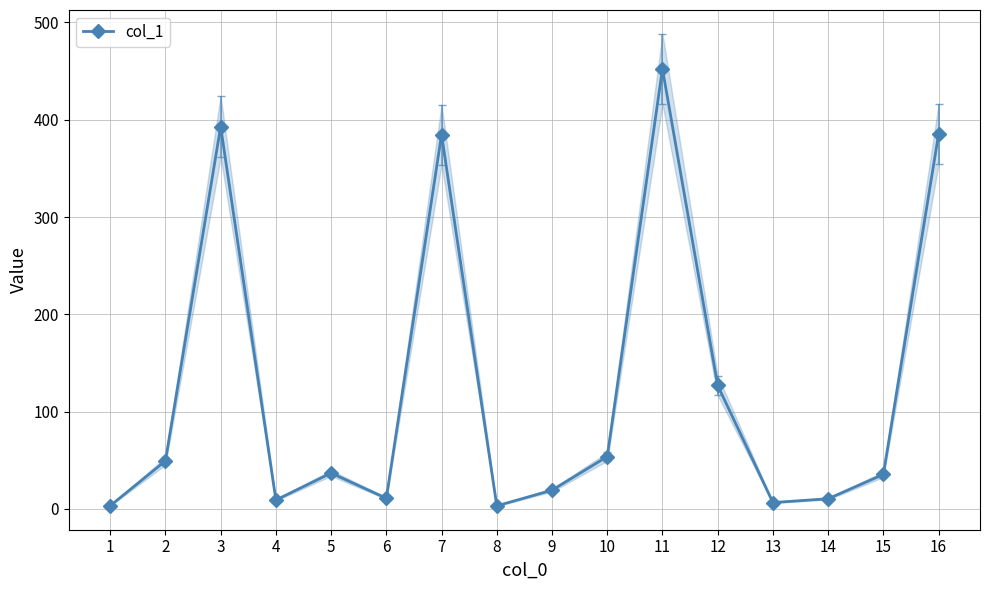

Rank the categories by value from highest to lowest.

11, 3, 16, 7, 12, 10, 2, 5, 15, 9, 6, 14, 4, 13, 1, 8